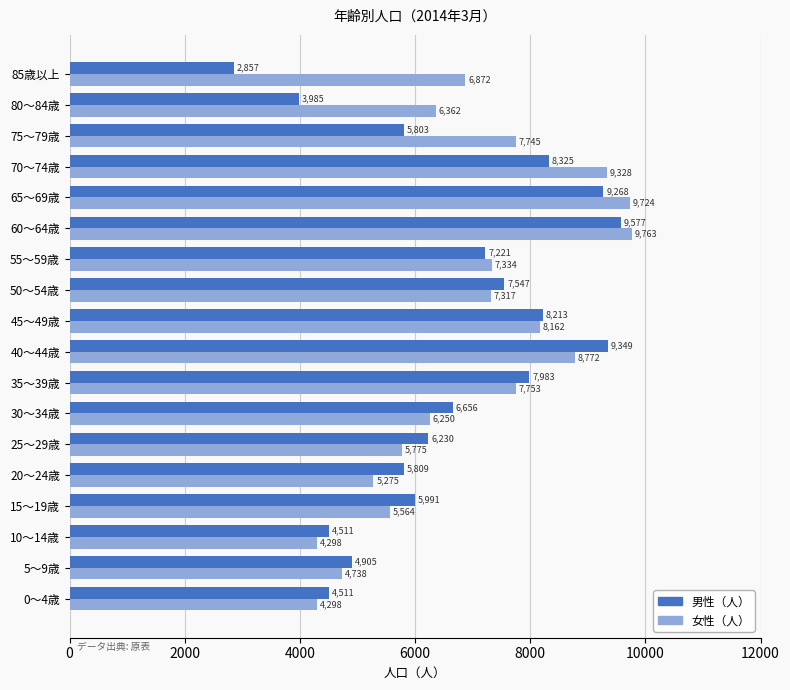

What is the difference between the second highest and minimum values in the 女性（人） series?

5426